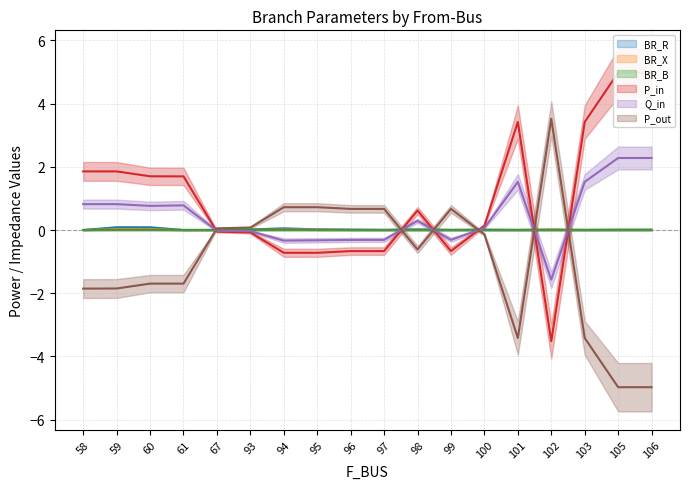

True or false: P_in and BR_X cross at least once.

True